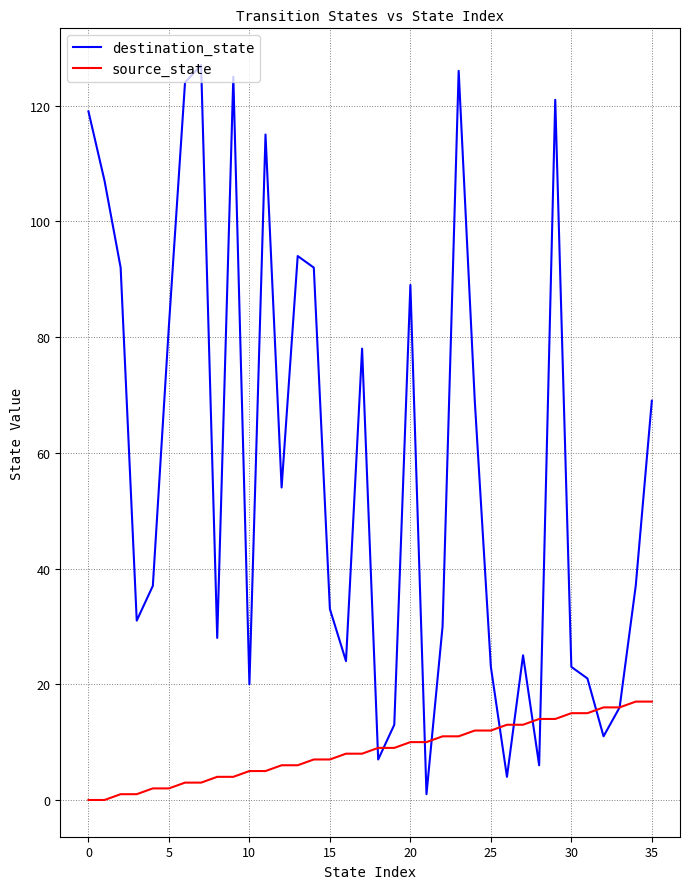

Reading right to left, extract all data points from this chart.

destination_state: 69	37	16	11	21	23	121	6	25	4	23	69	126	30	1	89	13	7	78	24	33	92	94	54	115	20	125	28	127	124	82	37	31	92	107	119
source_state: 17	17	16	16	15	15	14	14	13	13	12	12	11	11	10	10	9	9	8	8	7	7	6	6	5	5	4	4	3	3	2	2	1	1	0	0